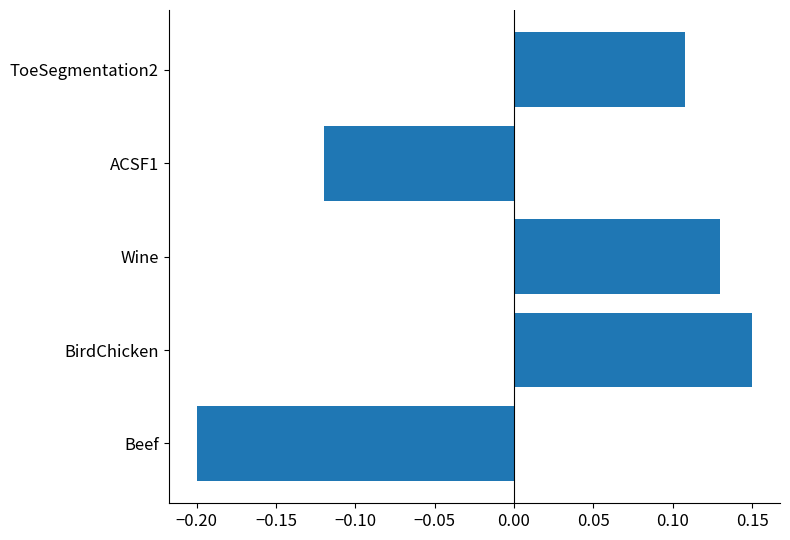

Rank the categories by value from highest to lowest.

BirdChicken, Wine, ToeSegmentation2, ACSF1, Beef